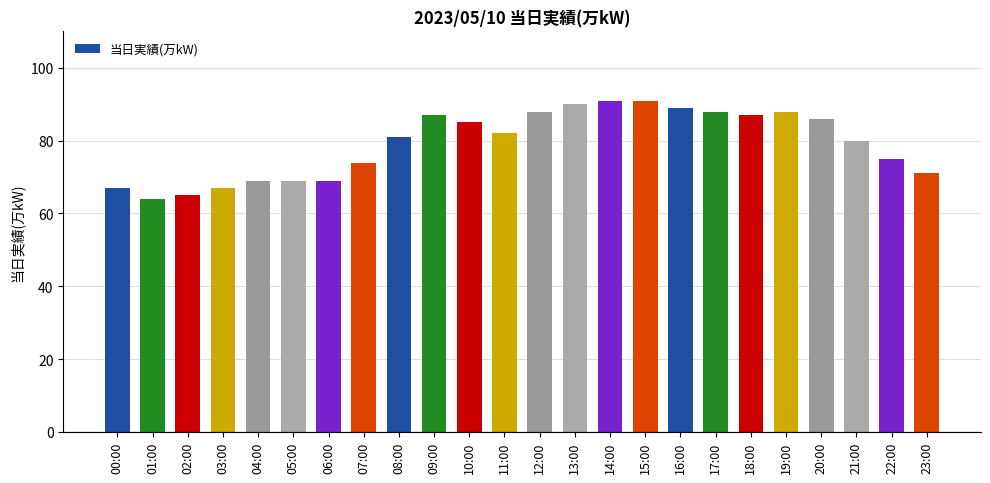

The chart shows a value of 42 at 22:00. True or false?

False